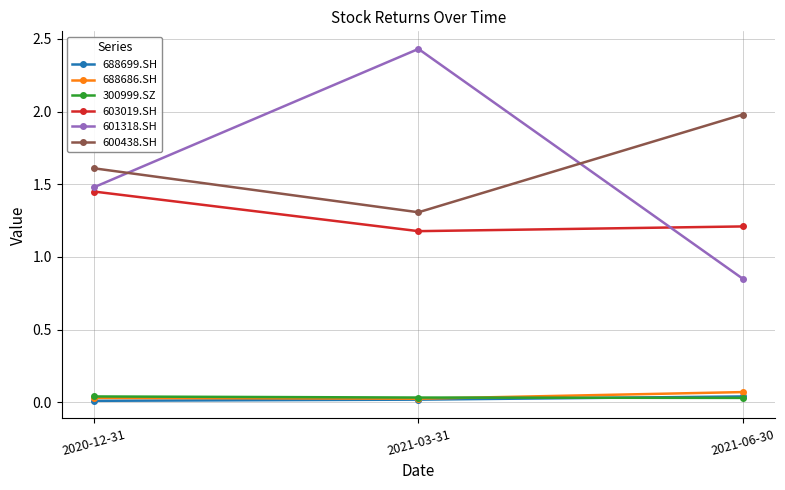

The 600438.SH series shows 1.6 at 2020-12-31. True or false?

True